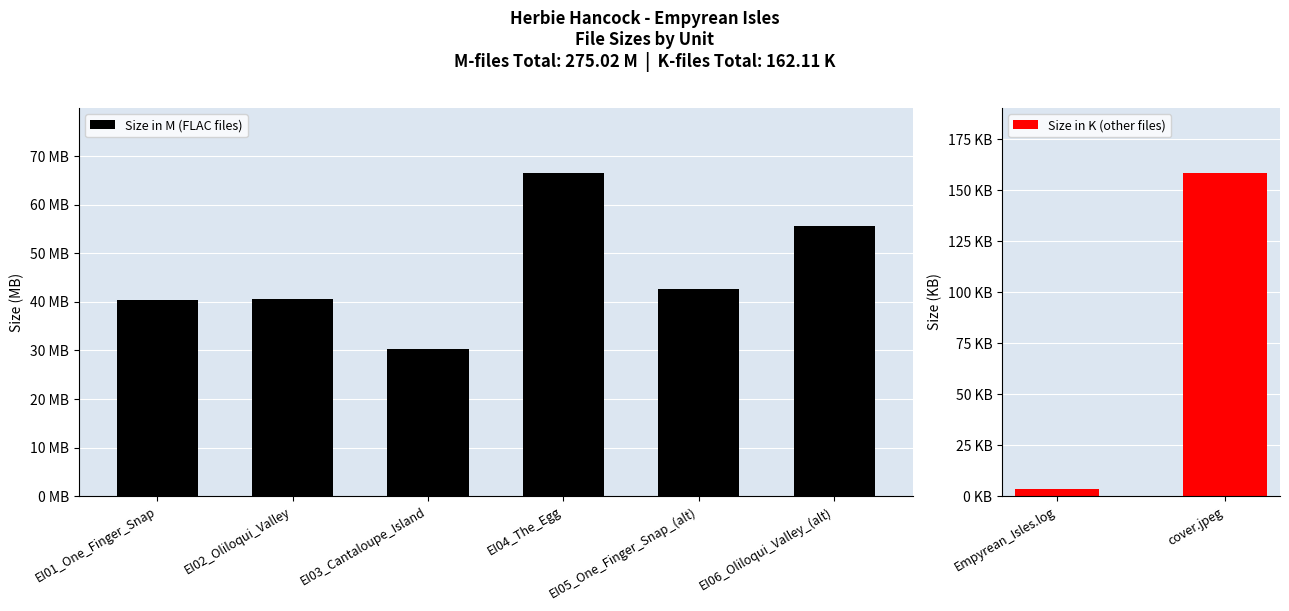

Rank the categories by value from lowest to highest.

EI03_Cantaloupe_Island, EI01_One_Finger_Snap, EI02_Oliloqui_Valley, EI05_One_Finger_Snap_(alt), EI06_Oliloqui_Valley_(alt), EI04_The_Egg